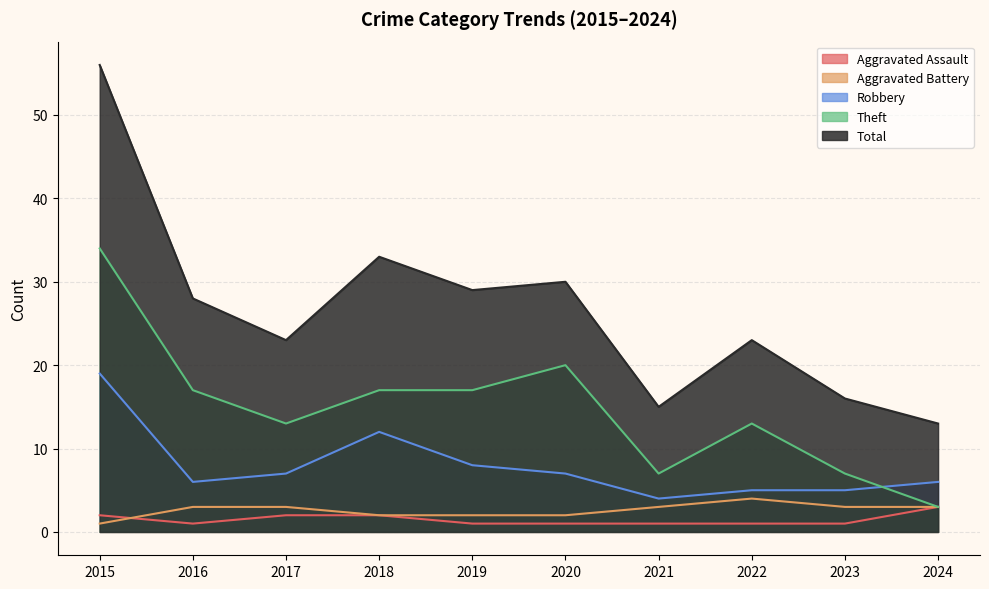

What is the difference between the maximum and second lowest values in the Aggravated Battery series?

2